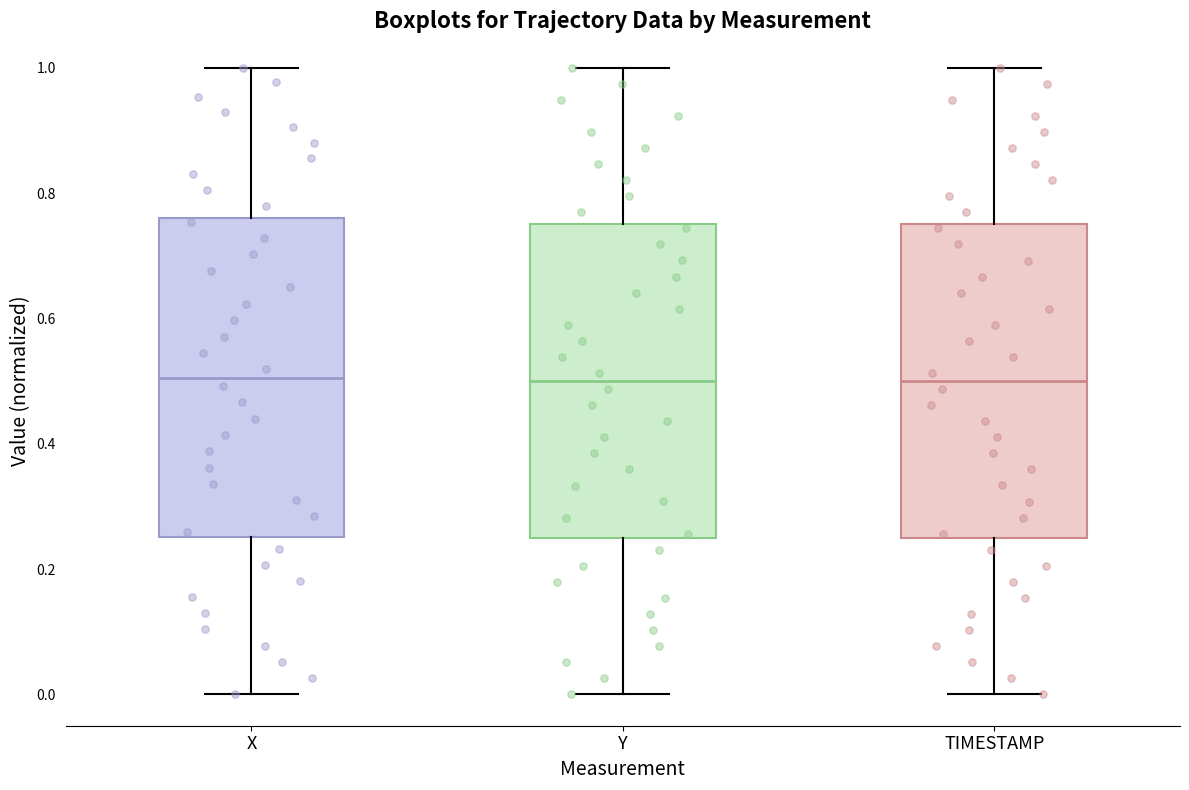

Where does the median line of the box for X sit on the y-axis? The values are not printed on the chart, so give them approximately, as read against the axis.

0.50